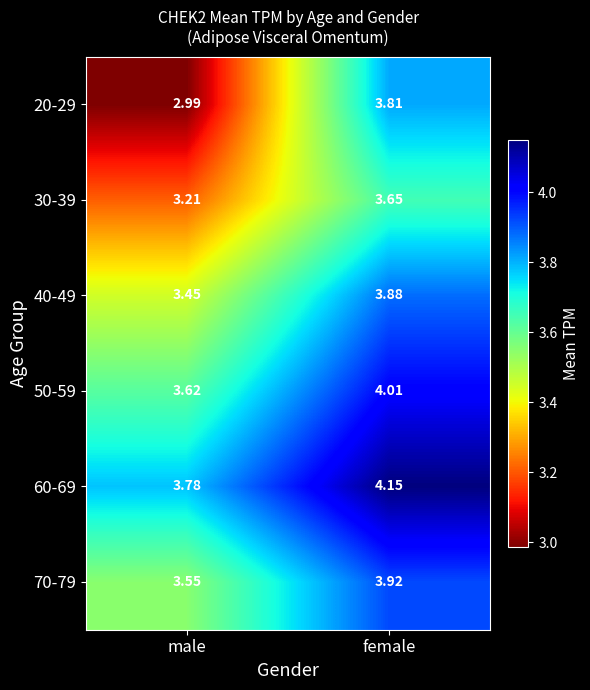

At which category is the sum across all series the highest?

female